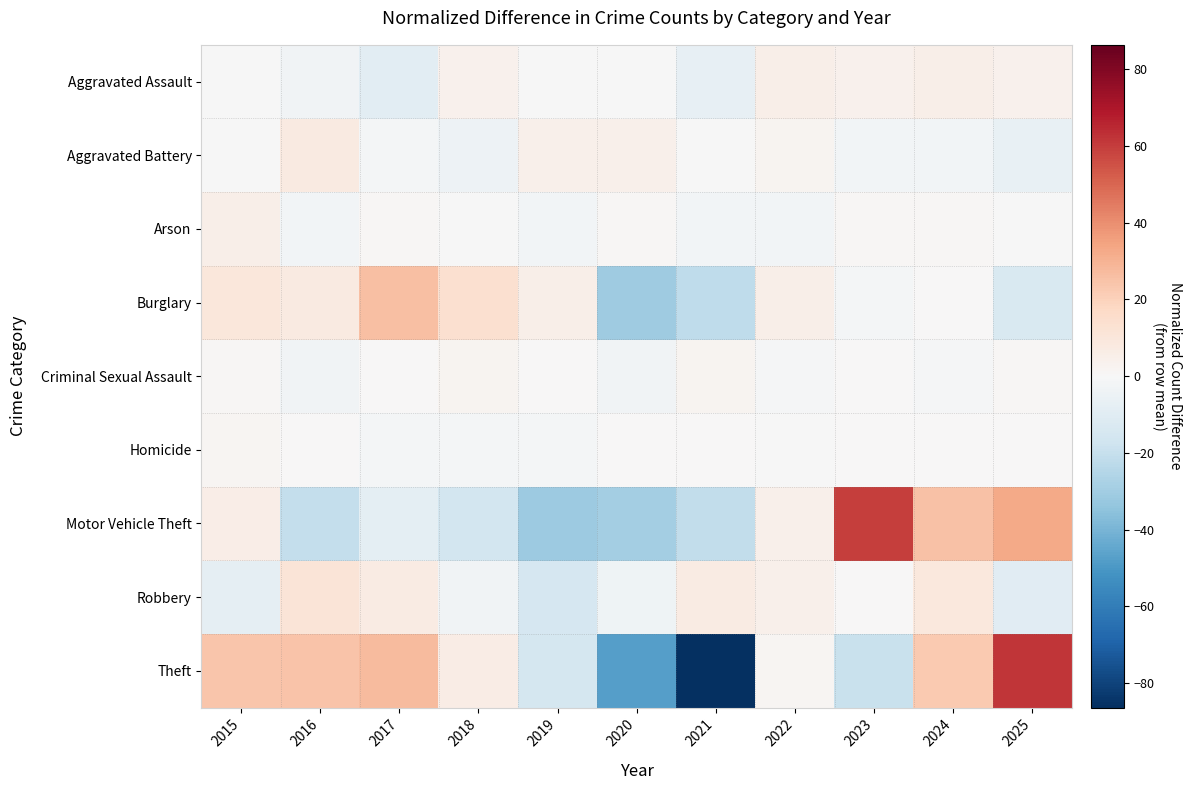

Which series has the largest range (max minus min)?

Theft